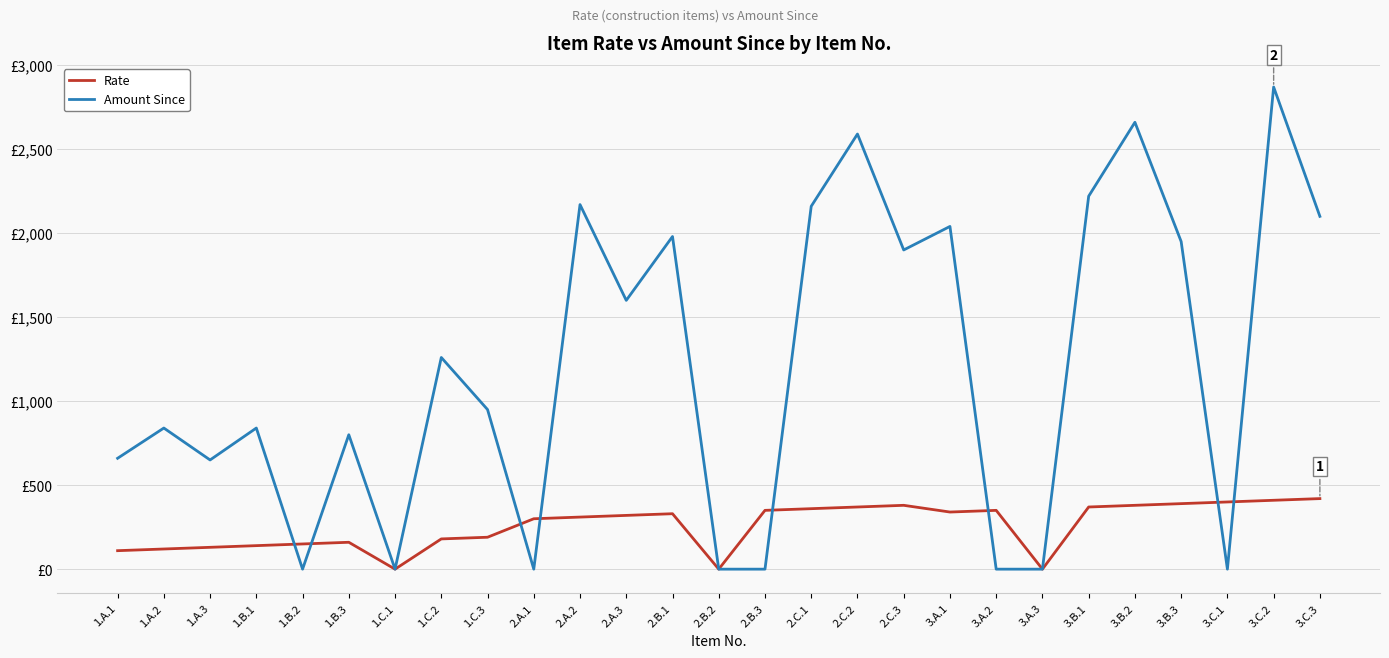

Is this an area chart (filled region under the line)?

No